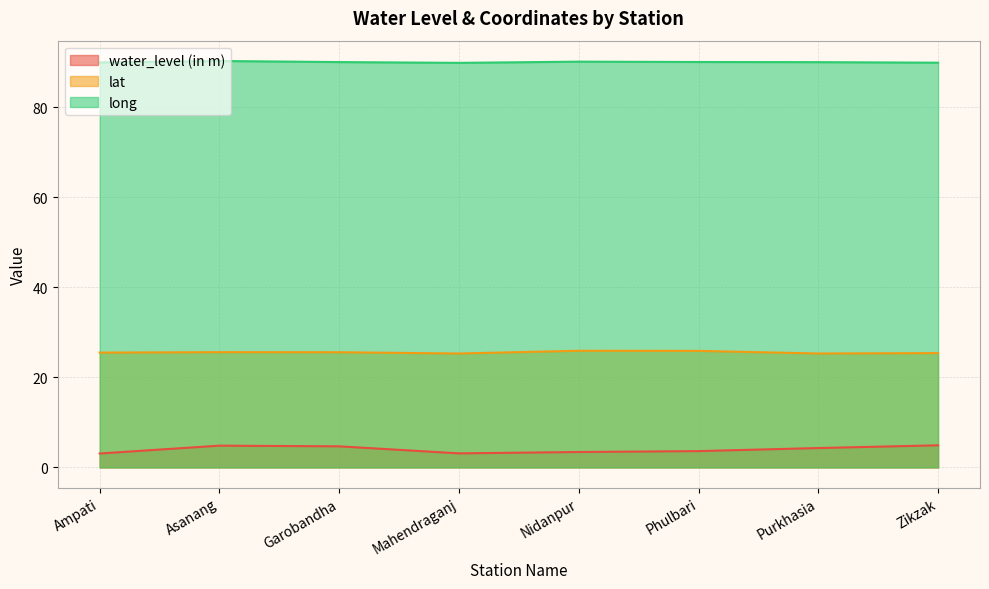

How many interior local valleys does the water_level (in m) series have?

1